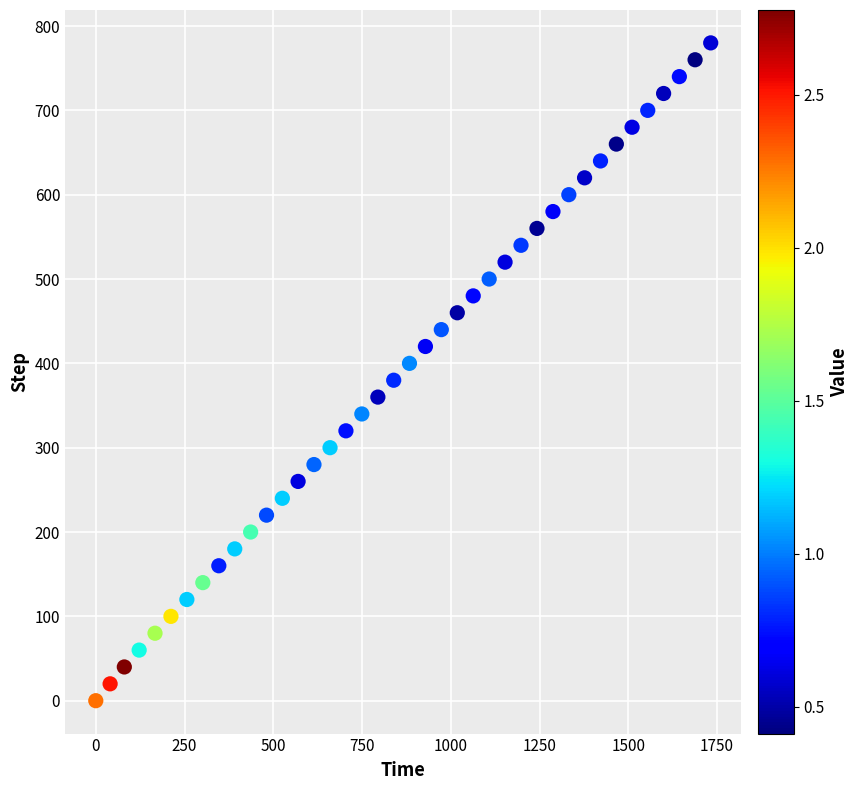

What is the range of Y values (max minus min)?

780